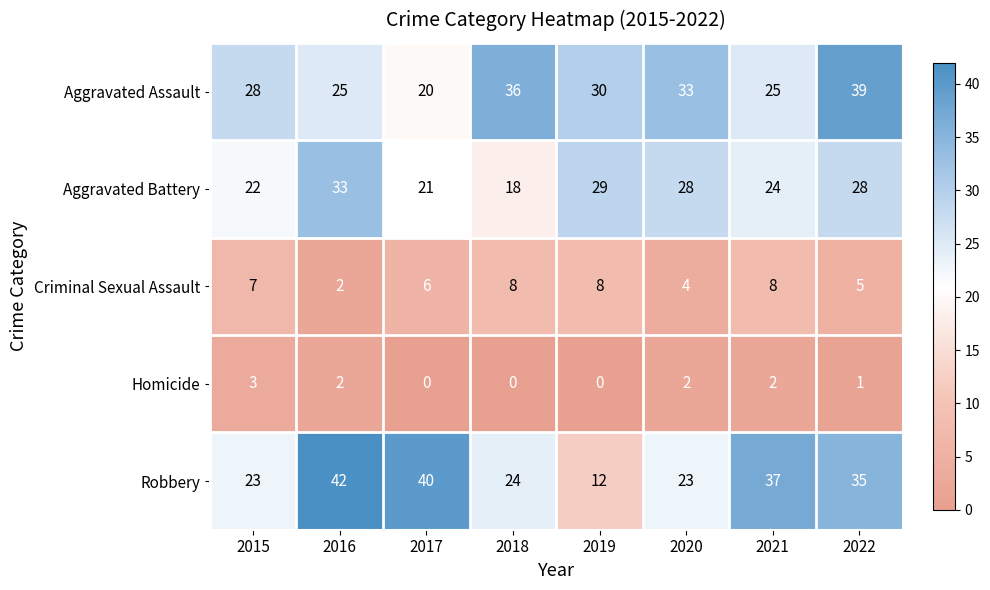

What is the total value across all series at 2020?

90